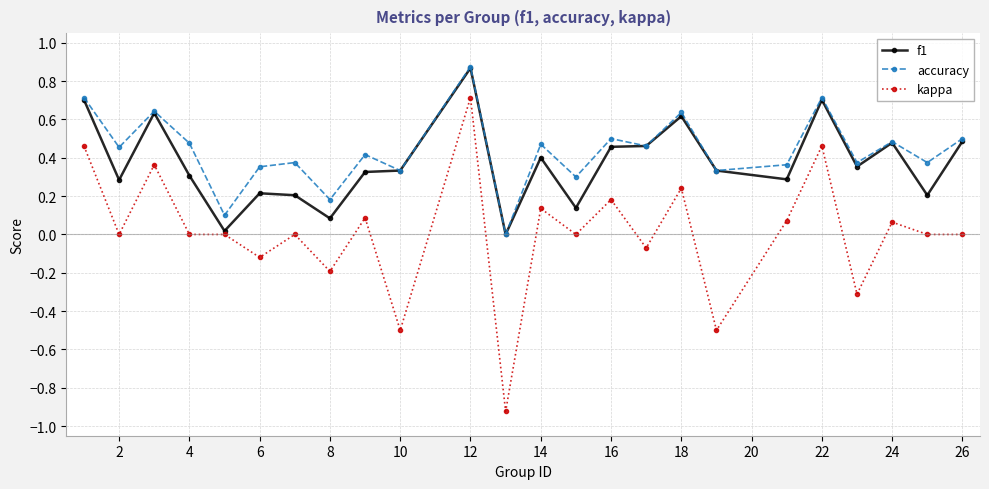

What is the value of the kappa point at the 8th from the left?

-0.2